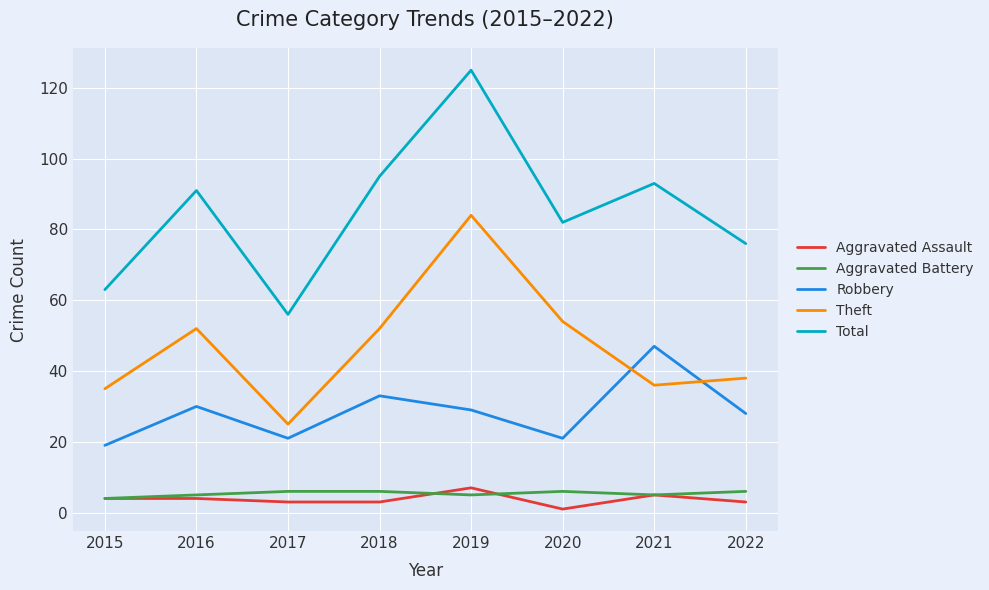

What is the difference between the maximum and second lowest values in the Total series?

62